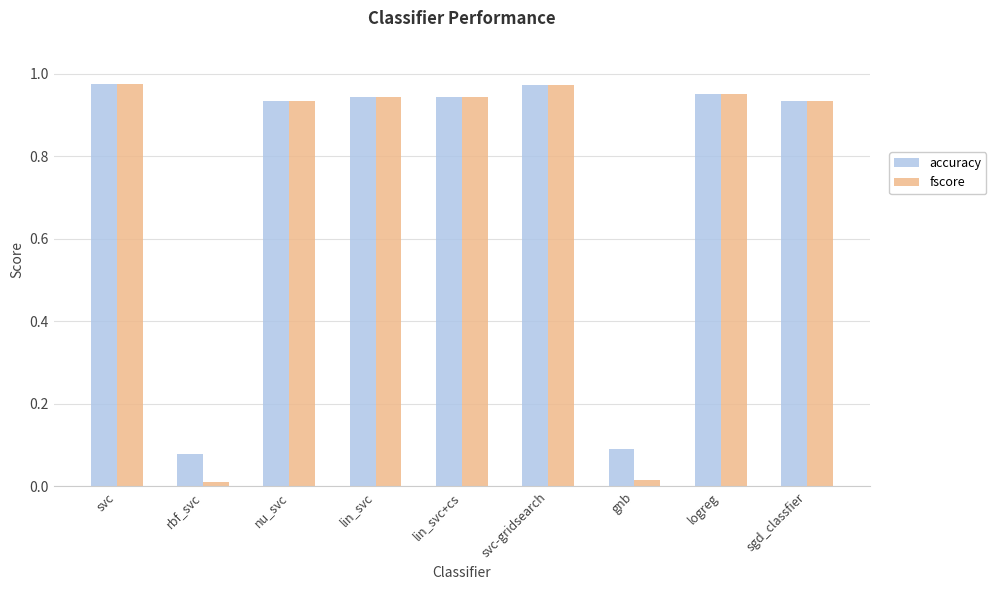

What is the sum of all fscore values?

6.7